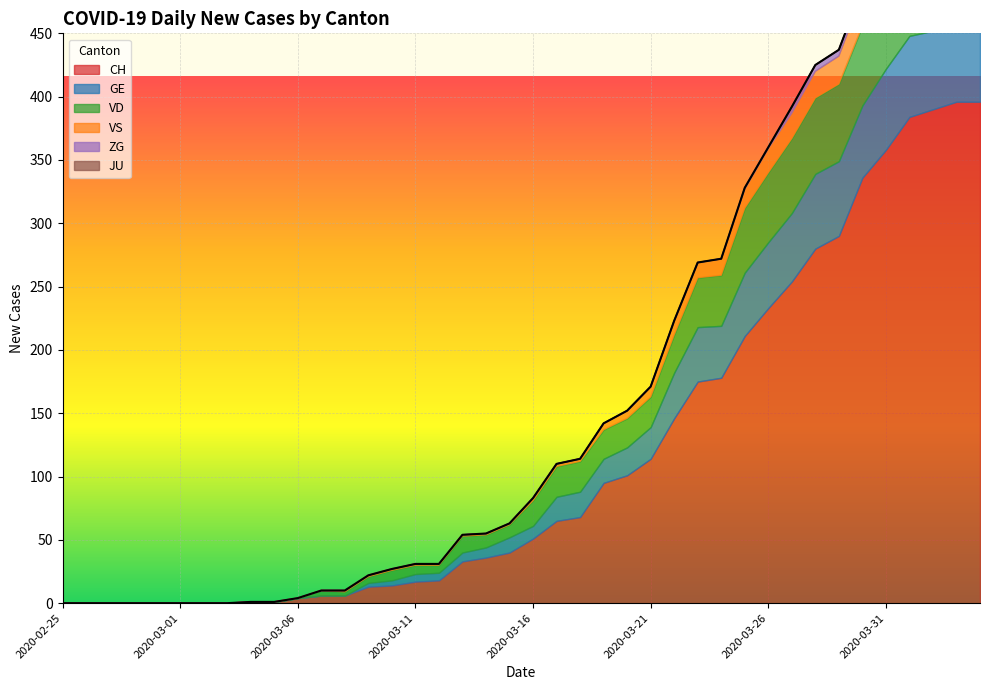

How many interior local valleys does the VD series have?

2